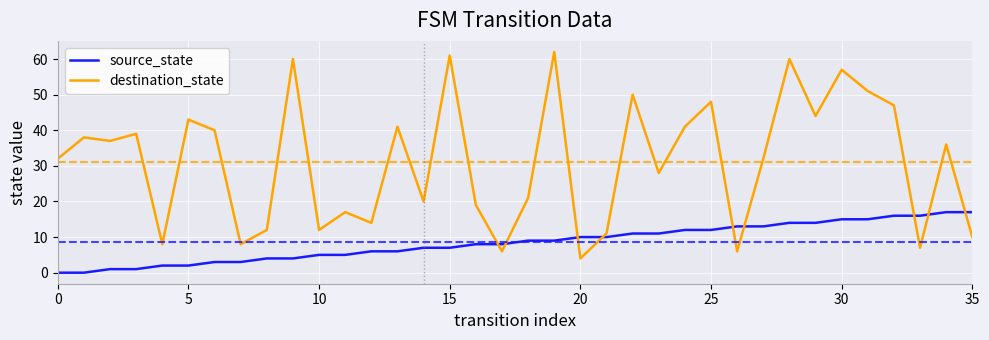

After their last crossing, which series has the higher values: source_state or destination_state?

source_state